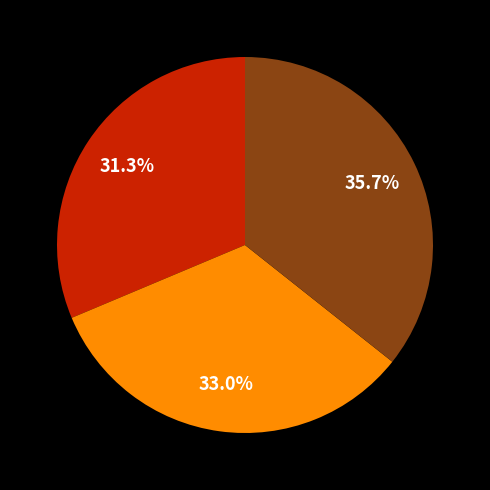

Is there a majority slice in this chart?

No